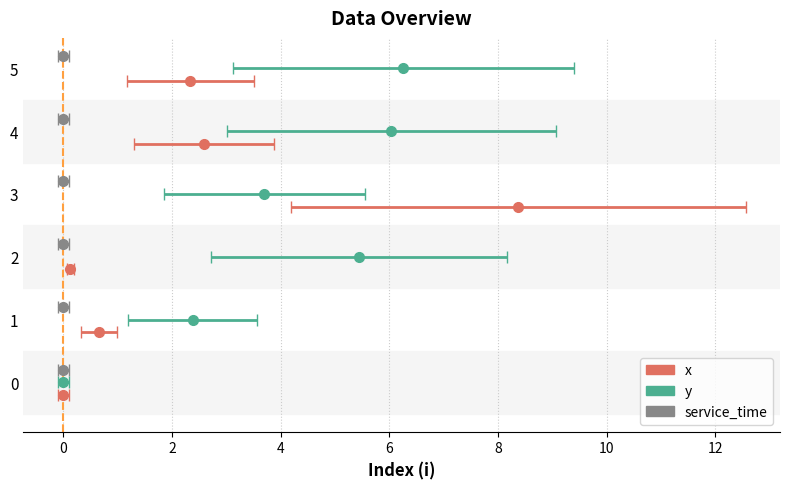

How many bars are there in each group?

3